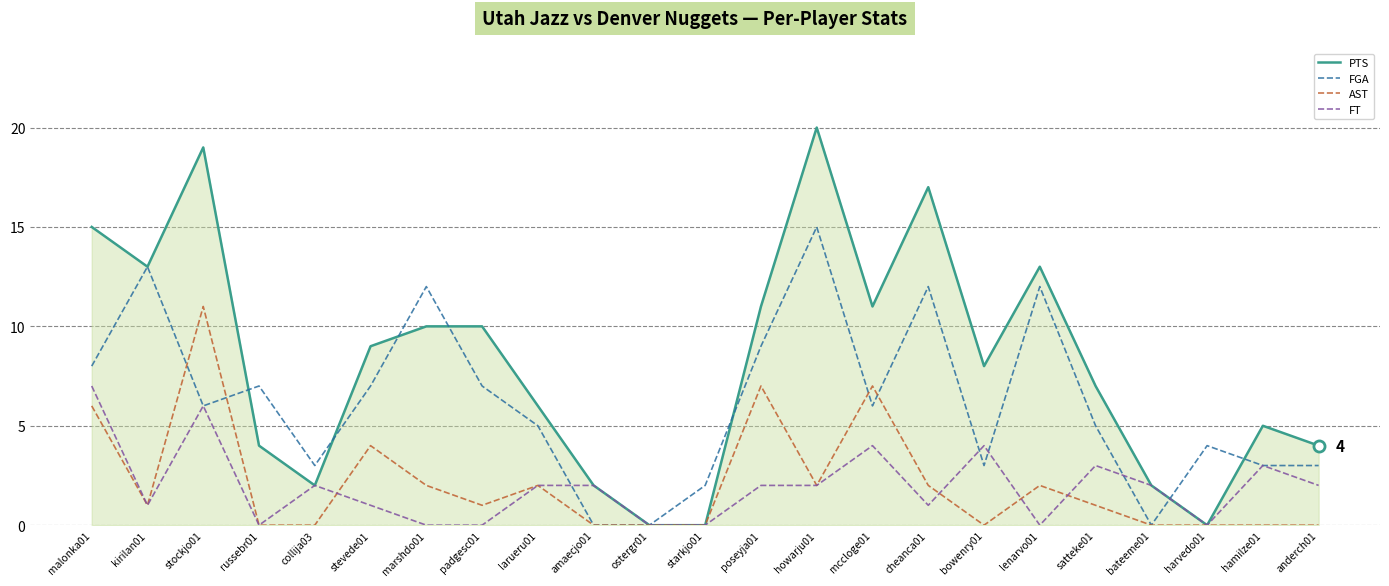

How many PTS values are between 2 and 13?

16